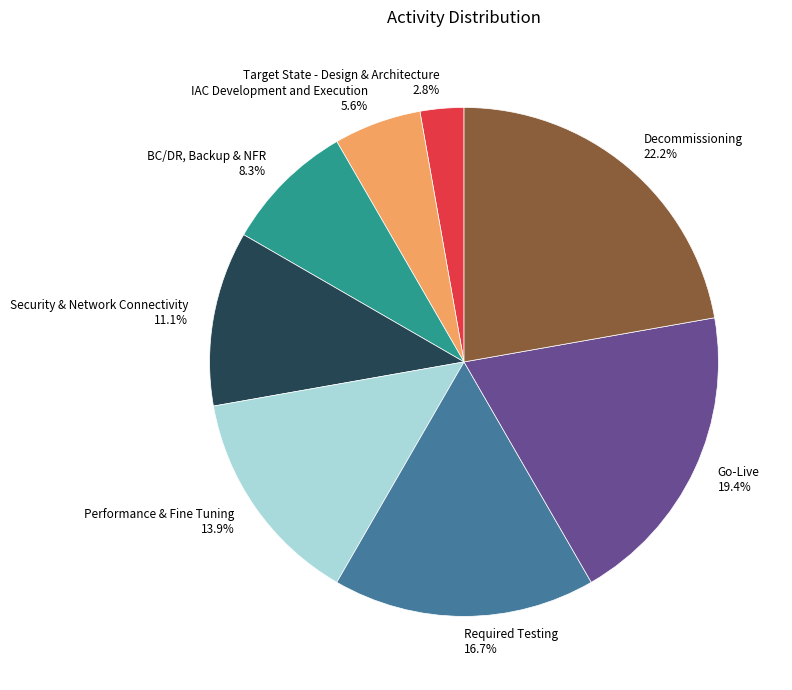

True or false: Decommissioning accounts for 12% of the total.

False